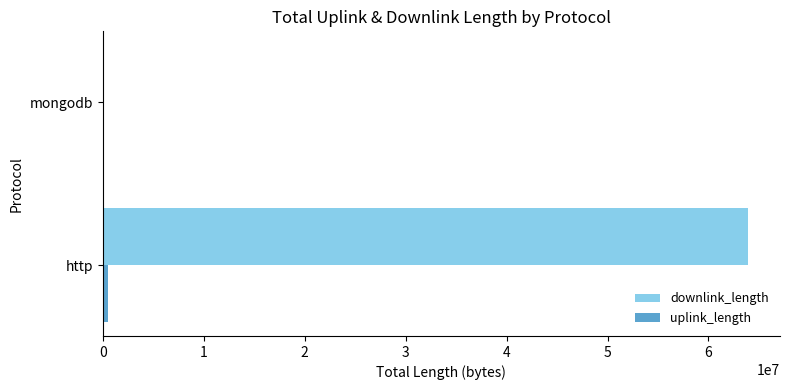

What is the sum of all downlink_length values?

63888898